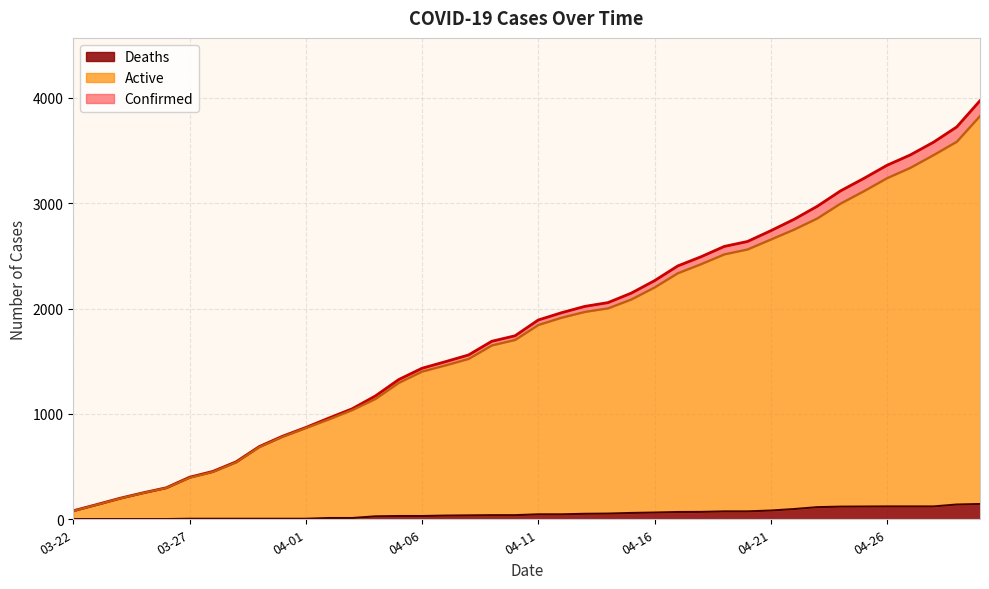

What is the average value of the Active series?

1762